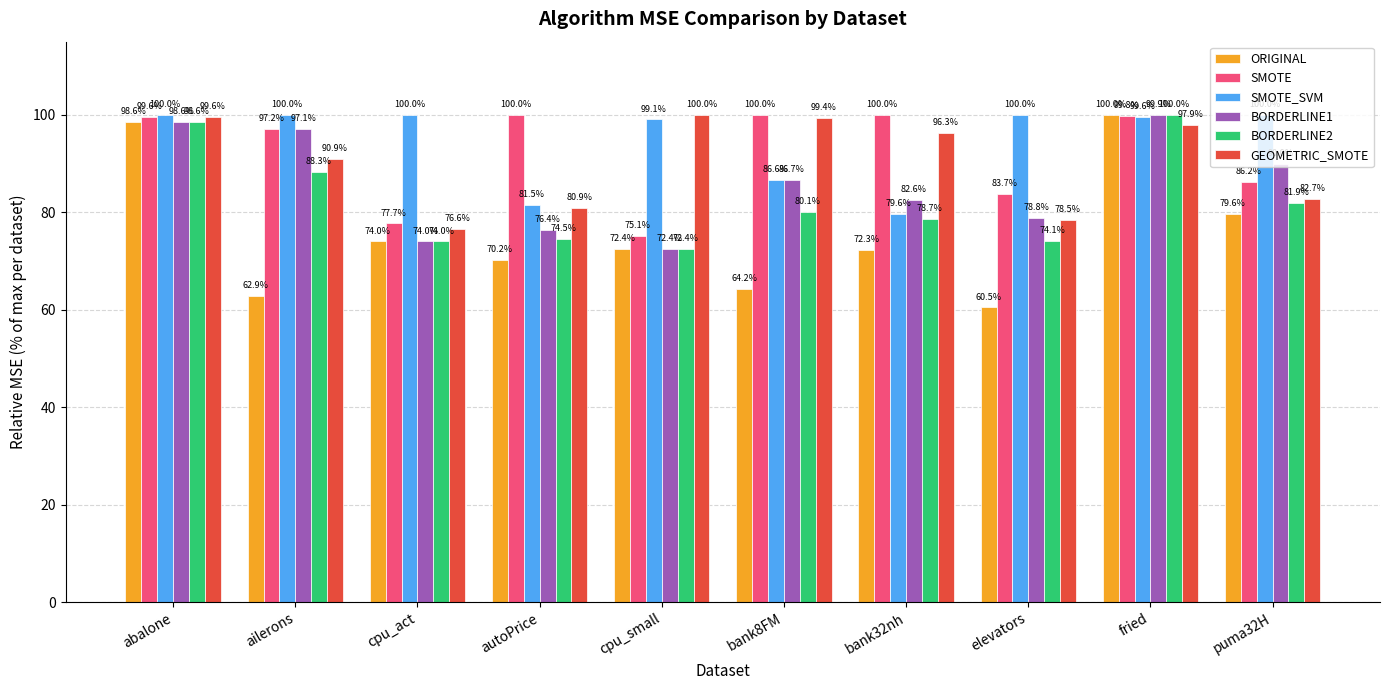

What is the highest value of the BORDERLINE1 series?

99.9